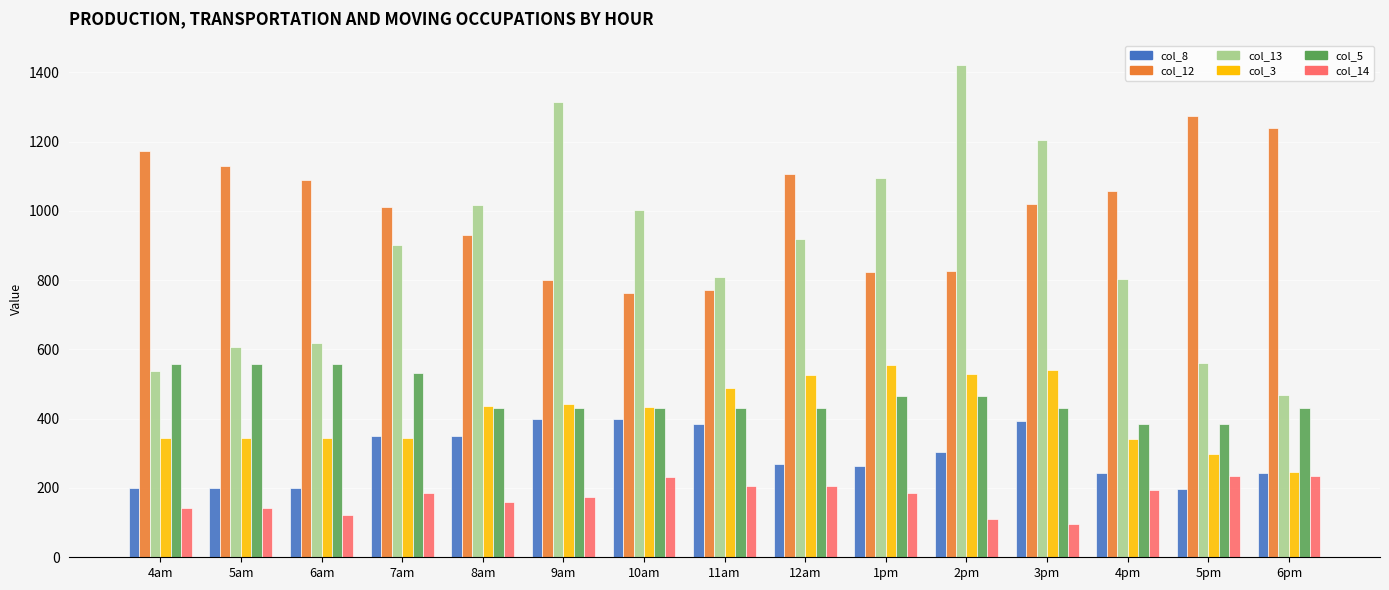

How many bars are there in each group?

6